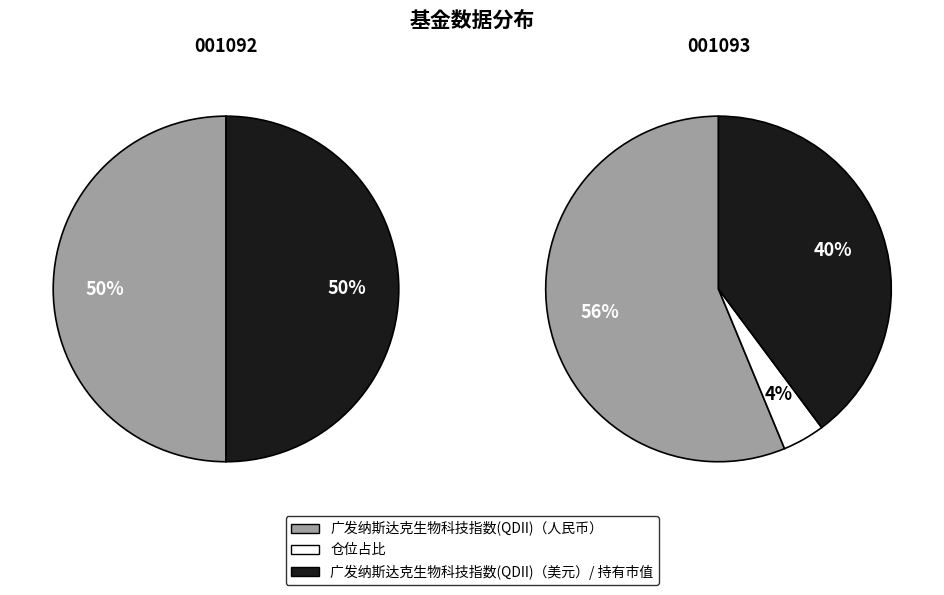

Which slice is the smallest?

3